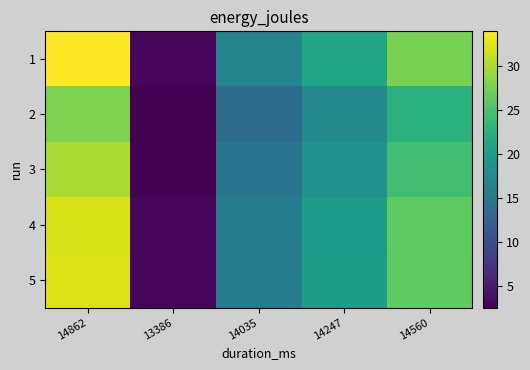

At how many categories does at least one series exceed 7?

4